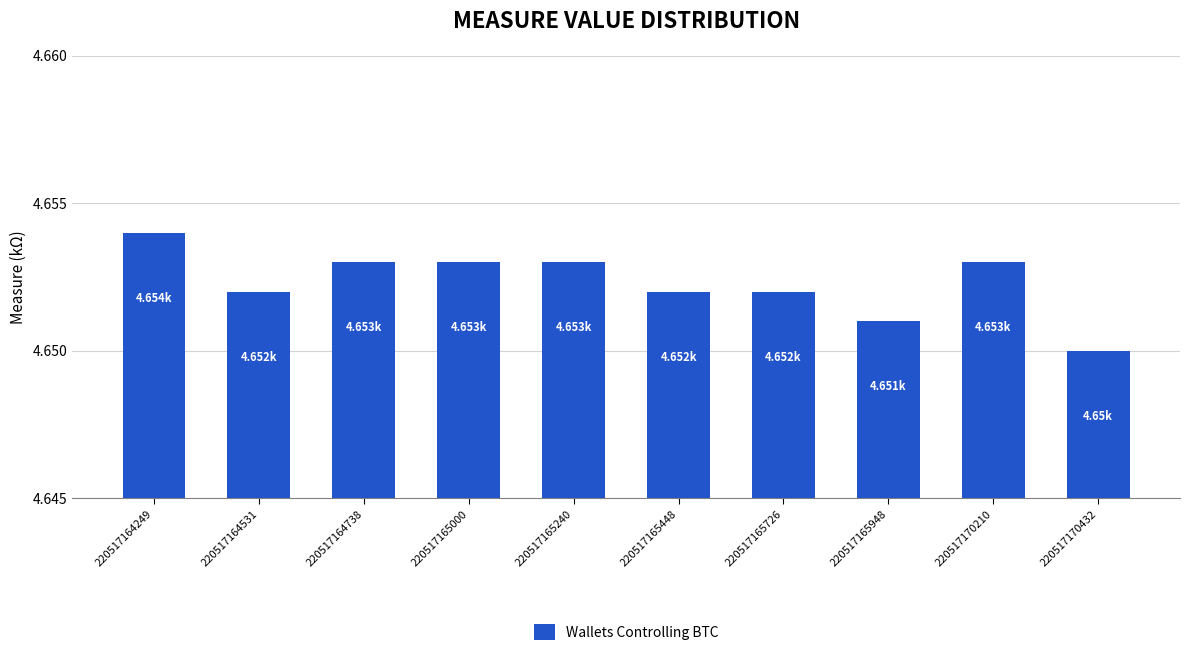

What is the sum of the values at 220517164249 and 220517165240?

9.3